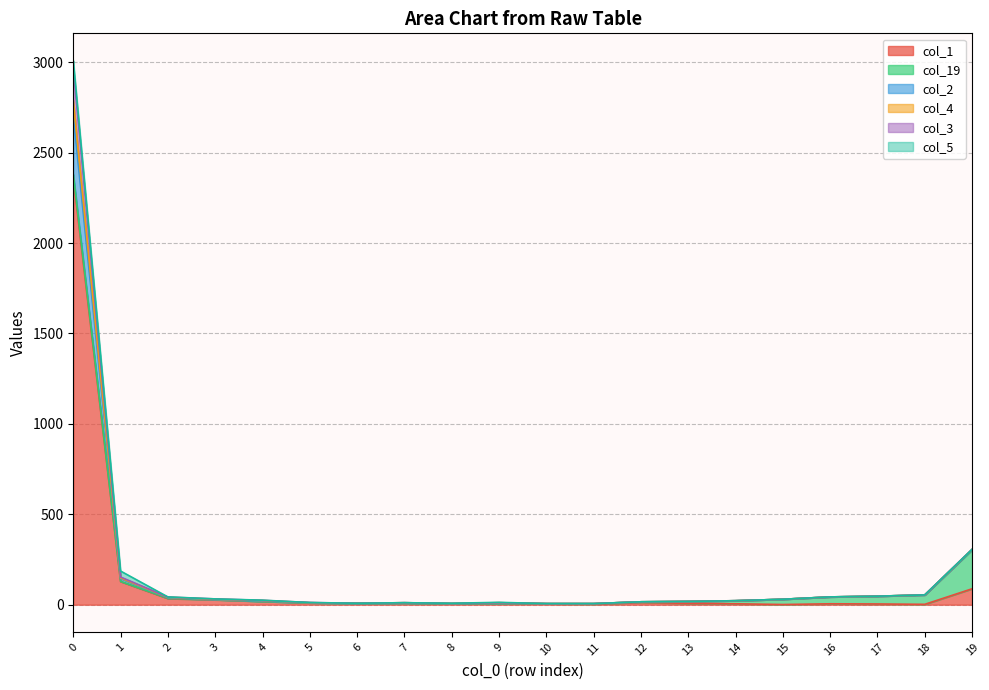

What is the difference between the maximum and minimum values in the col_3 series?

2784